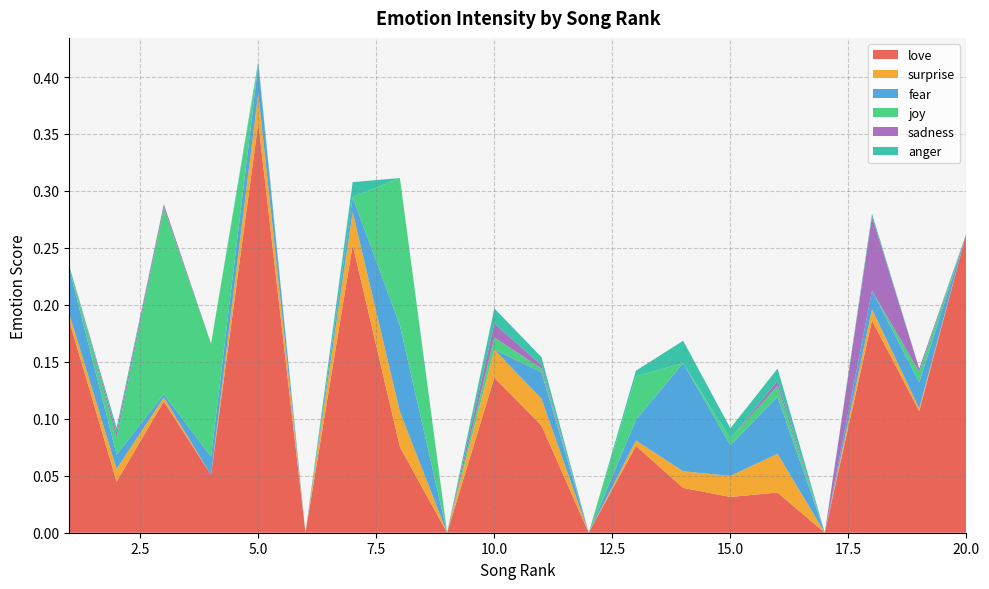

Reading left to right, extract all data points from this chart.

love: 1=0.2	2=0.0	3=0.1	4=0.1	5=0.4	6=0.0	7=0.3	8=0.1	9=0.0	10=0.1	11=0.1	12=0.0	13=0.1	14=0.0	15=0.0	16=0.0	17=0.0	18=0.2	19=0.1	20=0.3
surprise: 1=0.0	2=0.0	3=0.0	4=0.0	5=0.0	6=0.0	7=0.0	8=0.0	9=0.0	10=0.0	11=0.0	12=0.0	13=0.0	14=0.0	15=0.0	16=0.0	17=0.0	18=0.0	19=0.0	20=0.0
fear: 1=0.0	2=0.0	3=0.0	4=0.0	5=0.0	6=0.0	7=0.0	8=0.1	9=0.0	10=0.0	11=0.0	12=0.0	13=0.0	14=0.1	15=0.0	16=0.1	17=0.0	18=0.0	19=0.0	20=0.0
joy: 1=0.0	2=0.0	3=0.2	4=0.1	5=0.0	6=0.0	7=0.0	8=0.1	9=0.0	10=0.0	11=0.0	12=0.0	13=0.0	14=0.0	15=0.0	16=0.0	17=0.0	18=0.0	19=0.0	20=0.0
sadness: 1=0.0	2=0.0	3=0.0	4=0.0	5=0.0	6=0.0	7=0.0	8=0.0	9=0.0	10=0.0	11=0.0	12=0.0	13=0.0	14=0.0	15=0.0	16=0.0	17=0.0	18=0.1	19=0.0	20=0.0
anger: 1=0.0	2=0.0	3=0.0	4=0.0	5=0.0	6=0.0	7=0.0	8=0.0	9=0.0	10=0.0	11=0.0	12=0.0	13=0.0	14=0.0	15=0.0	16=0.0	17=0.0	18=0.0	19=0.0	20=0.0